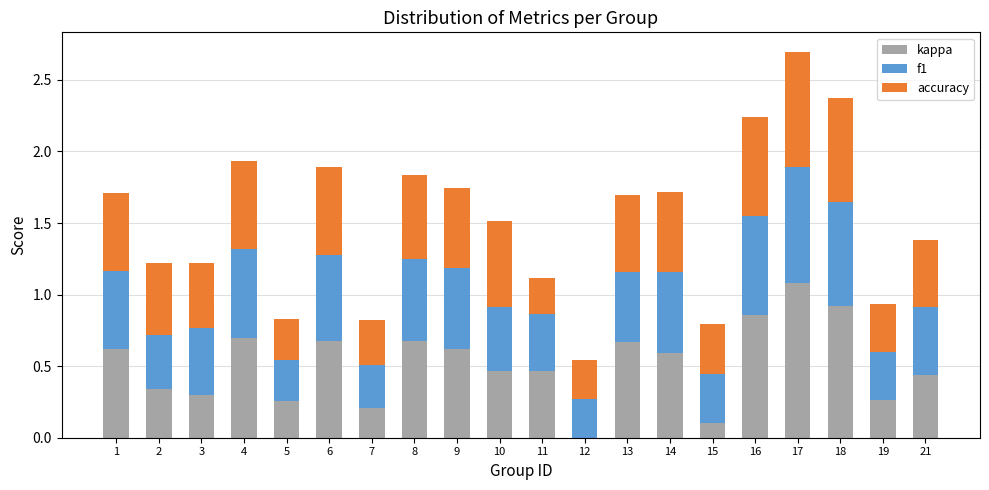

At which category is the sum across all series the highest?

17